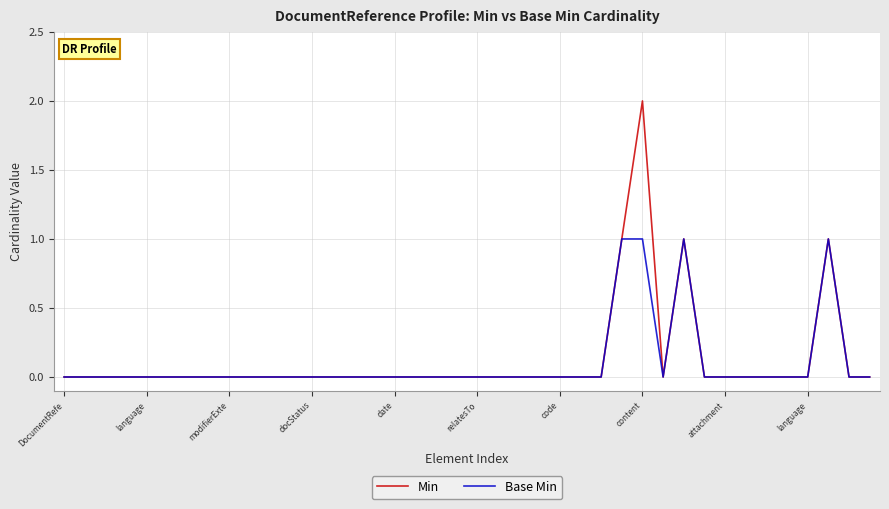

Which series has the largest range (max minus min)?

Min